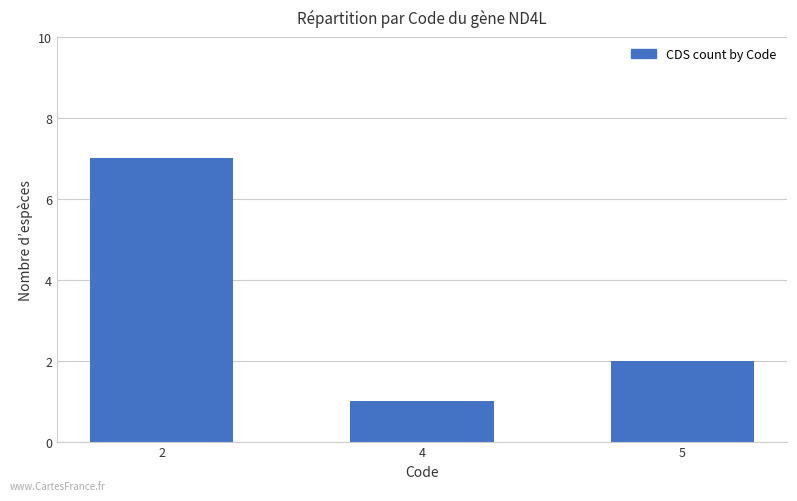

Read the value at 5.

2